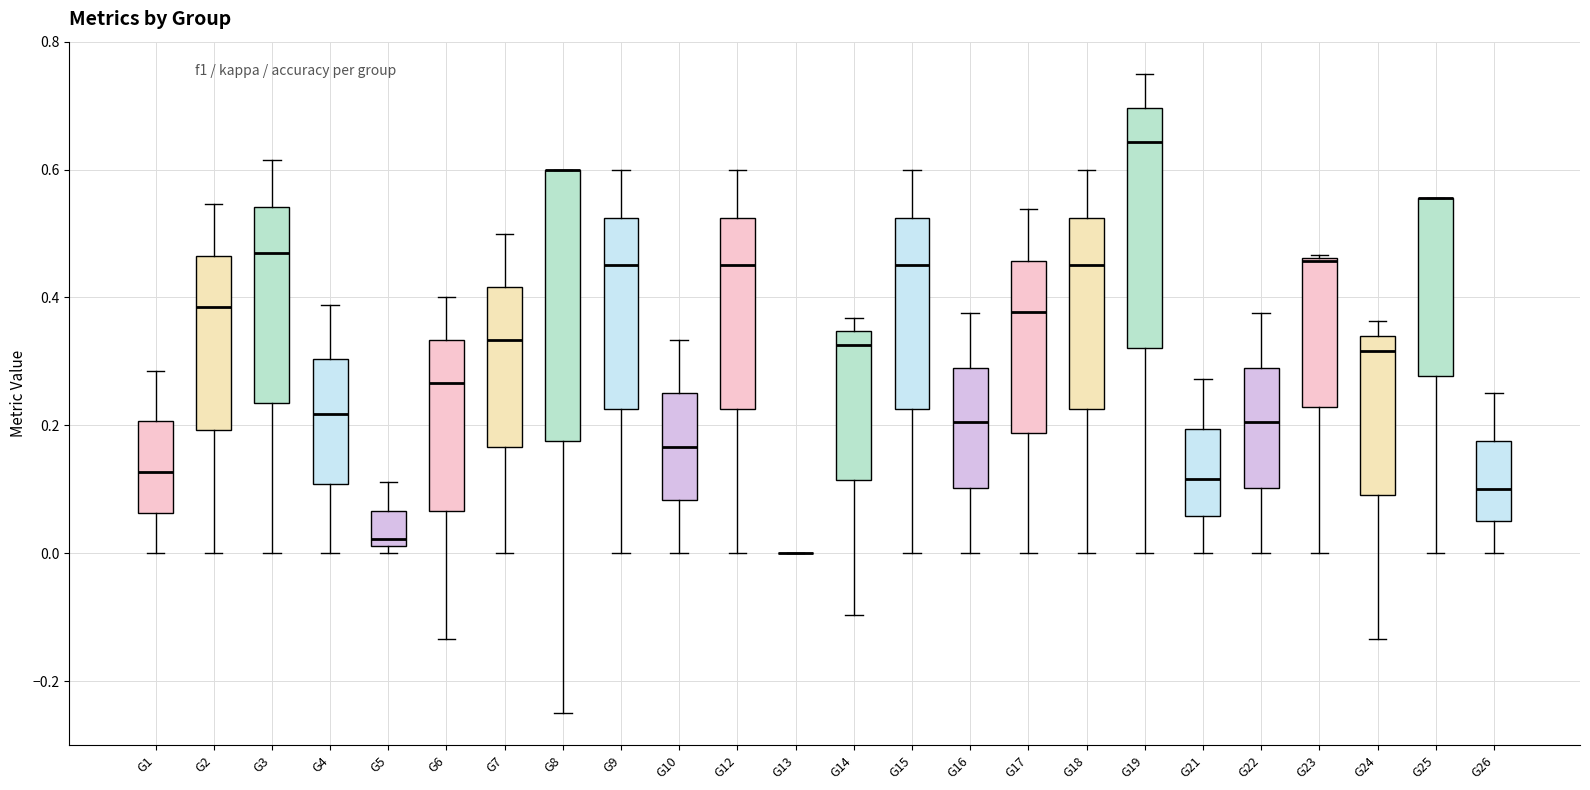

Reading left to right, transcribe this box plot: for each box, give where its median line is, the range the box spans, and where its two whiskers end, as read against the y-axis. The values are not printed on the chart, so give them approximately, as read against the axis.

G1: median 0.12, box 0.06 to 0.20, whiskers 0.00 to 0.28
G2: median 0.38, box 0.20 to 0.46, whiskers 0.00 to 0.54
G3: median 0.46, box 0.24 to 0.54, whiskers 0.00 to 0.62
G4: median 0.22, box 0.10 to 0.30, whiskers 0.00 to 0.38
G5: median 0.02 (just above the box's lower edge), box 0.02 to 0.06, whiskers 0.00 to 0.12
G6: median 0.26, box 0.06 to 0.34, whiskers -0.14 to 0.40
G7: median 0.34, box 0.16 to 0.42, whiskers 0.00 to 0.50
G8: median 0.60 (drawn on the box's upper edge), box 0.18 to 0.60, whiskers -0.24 to 0.60
G9: median 0.46, box 0.22 to 0.52, whiskers 0.00 to 0.60
G10: median 0.16, box 0.08 to 0.26, whiskers 0.00 to 0.34
G12: median 0.46, box 0.22 to 0.52, whiskers 0.00 to 0.60
G13: box collapsed to a line at 0.00, whiskers 0.00 to 0.00
G14: median 0.32, box 0.12 to 0.34, whiskers -0.10 to 0.36
G15: median 0.46, box 0.22 to 0.52, whiskers 0.00 to 0.60
G16: median 0.20, box 0.10 to 0.28, whiskers 0.00 to 0.38
G17: median 0.38, box 0.18 to 0.46, whiskers 0.00 to 0.54
G18: median 0.46, box 0.22 to 0.52, whiskers 0.00 to 0.60
G19: median 0.64, box 0.32 to 0.70, whiskers 0.00 to 0.76
G21: median 0.12, box 0.06 to 0.20, whiskers 0.00 to 0.28
G22: median 0.20, box 0.10 to 0.28, whiskers 0.00 to 0.38
G23: median 0.46, box 0.22 to 0.46, whiskers 0.00 to 0.46
G24: median 0.32, box 0.10 to 0.34, whiskers -0.14 to 0.36
G25: median 0.56 (drawn on the box's upper edge), box 0.28 to 0.56, whiskers 0.00 to 0.56
G26: median 0.10, box 0.06 to 0.18, whiskers 0.00 to 0.26